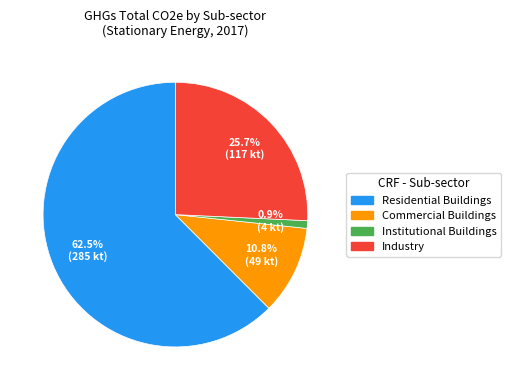

What is the largest slice in the pie chart?

Residential Buildings